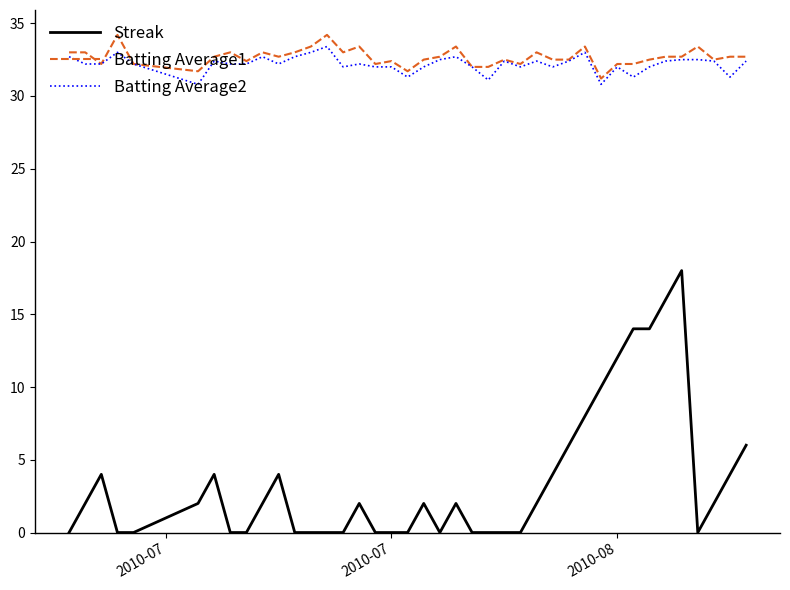

Does the chart have visible grid lines?

No